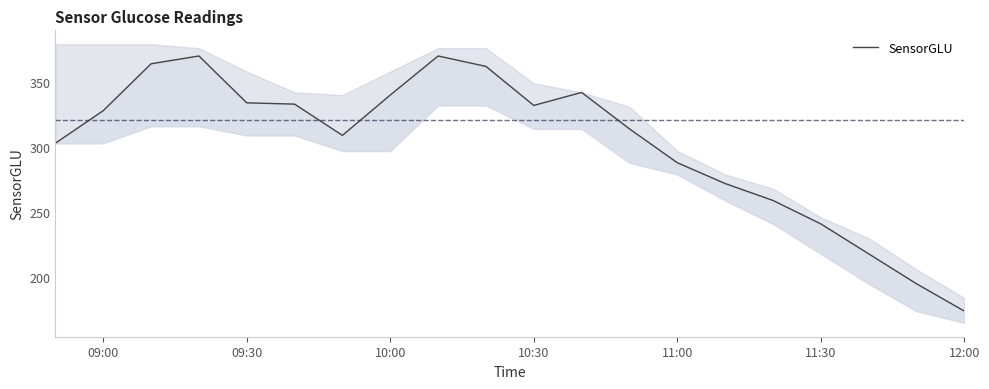

What is the sum of all values?

6048